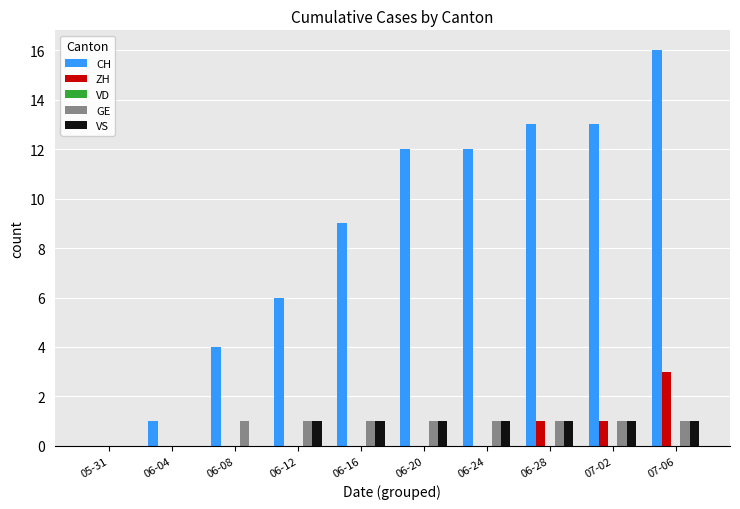

The VS series shows 1 at 07-02. True or false?

True